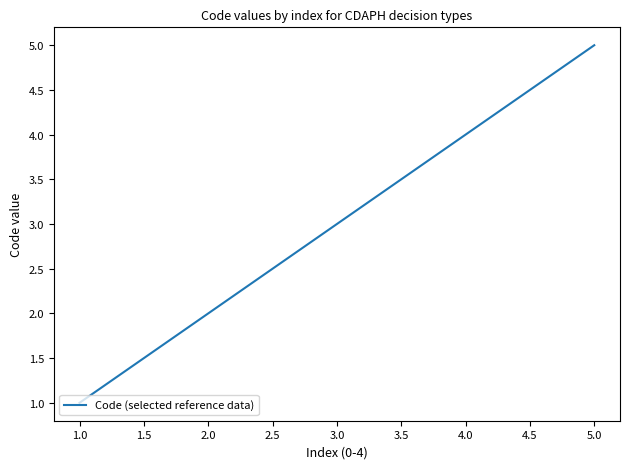

Which has a higher value, 2.0 or 1.0?

2.0